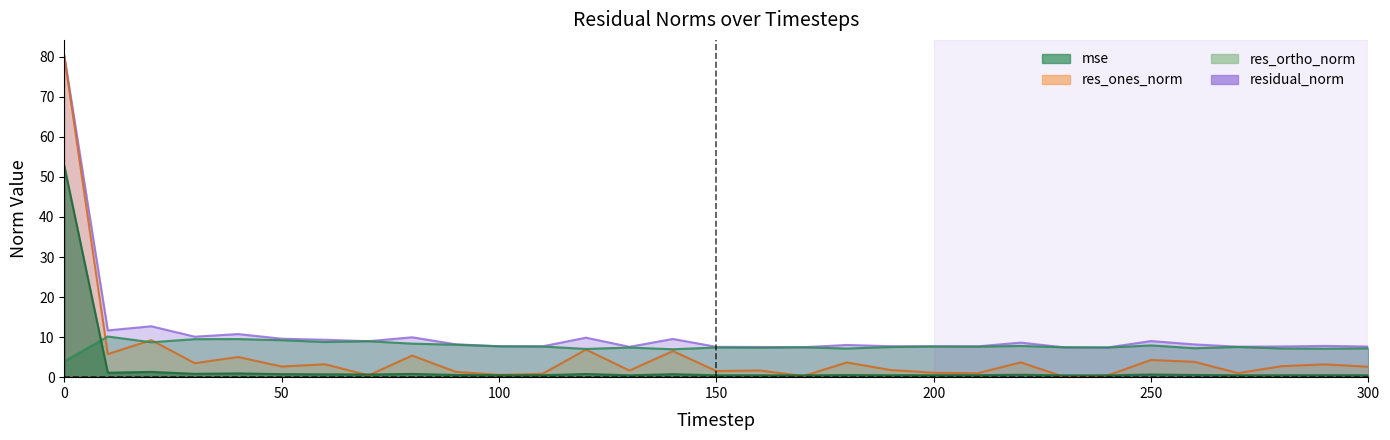

How many times do res_ortho_norm and res_ones_norm cross each other?

3